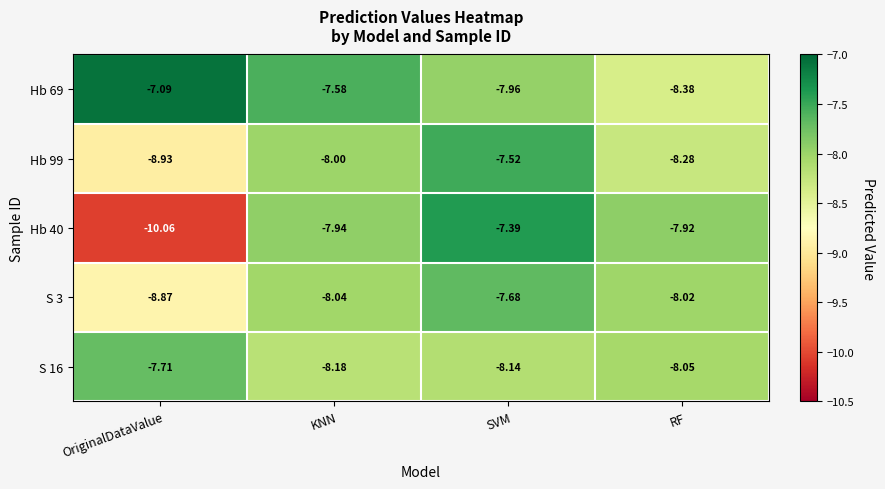

At how many categories does at least one series exceed -8?

4